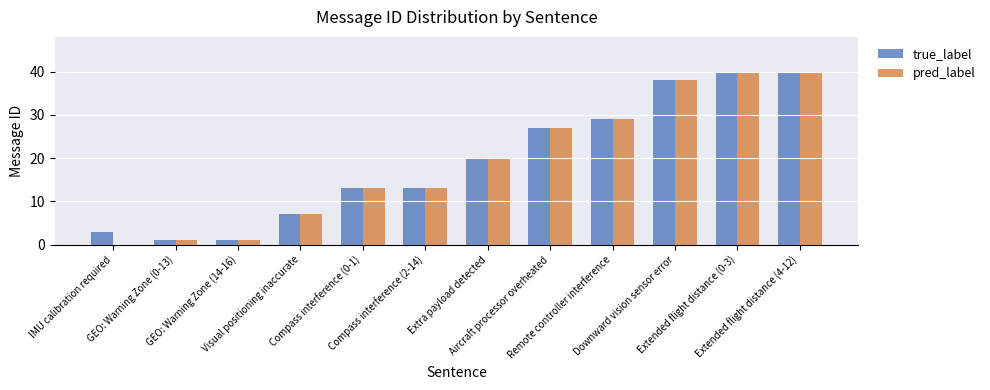

Are the bars horizontal?

No